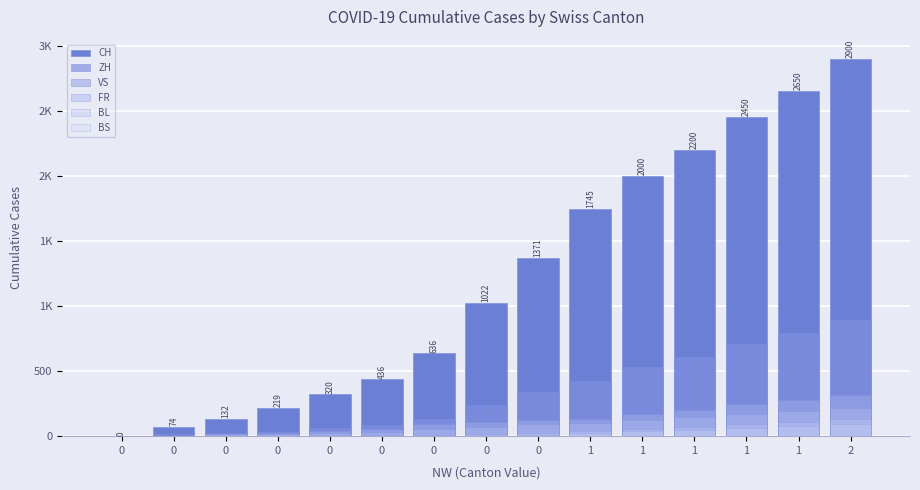

How many groups of bars are there?

15